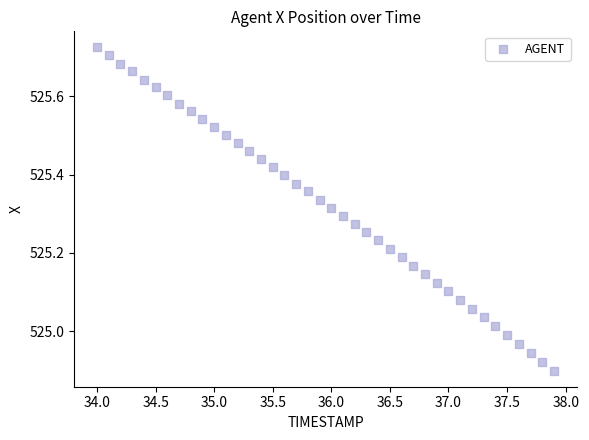

What is the range of X values (max minus min)?

3.9